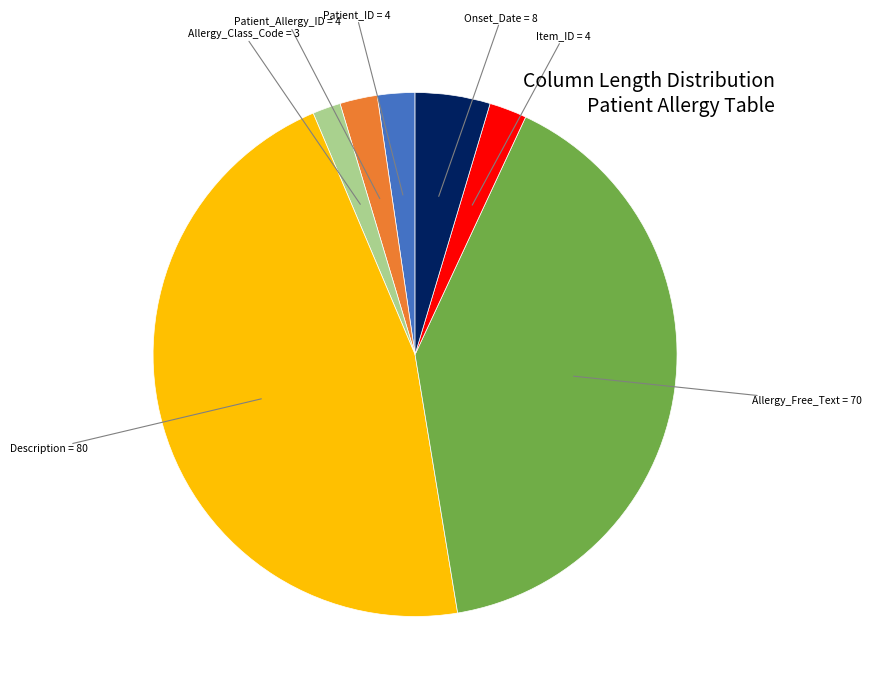

How many segments does this pie chart have?

7